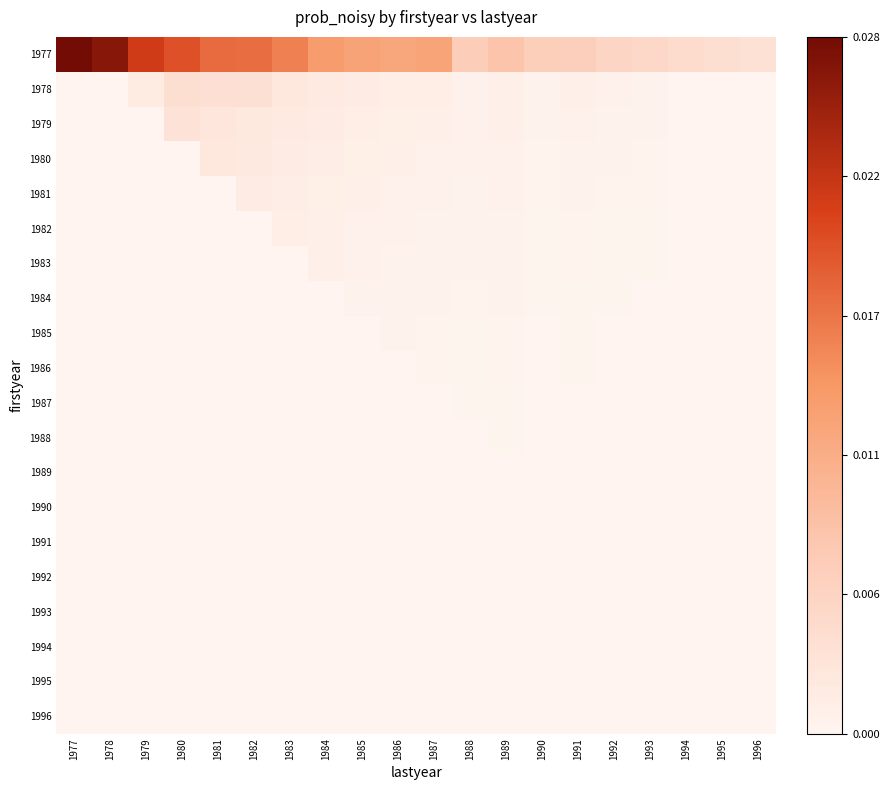

The 1988 series shows 0.0 at 1991. True or false?

True